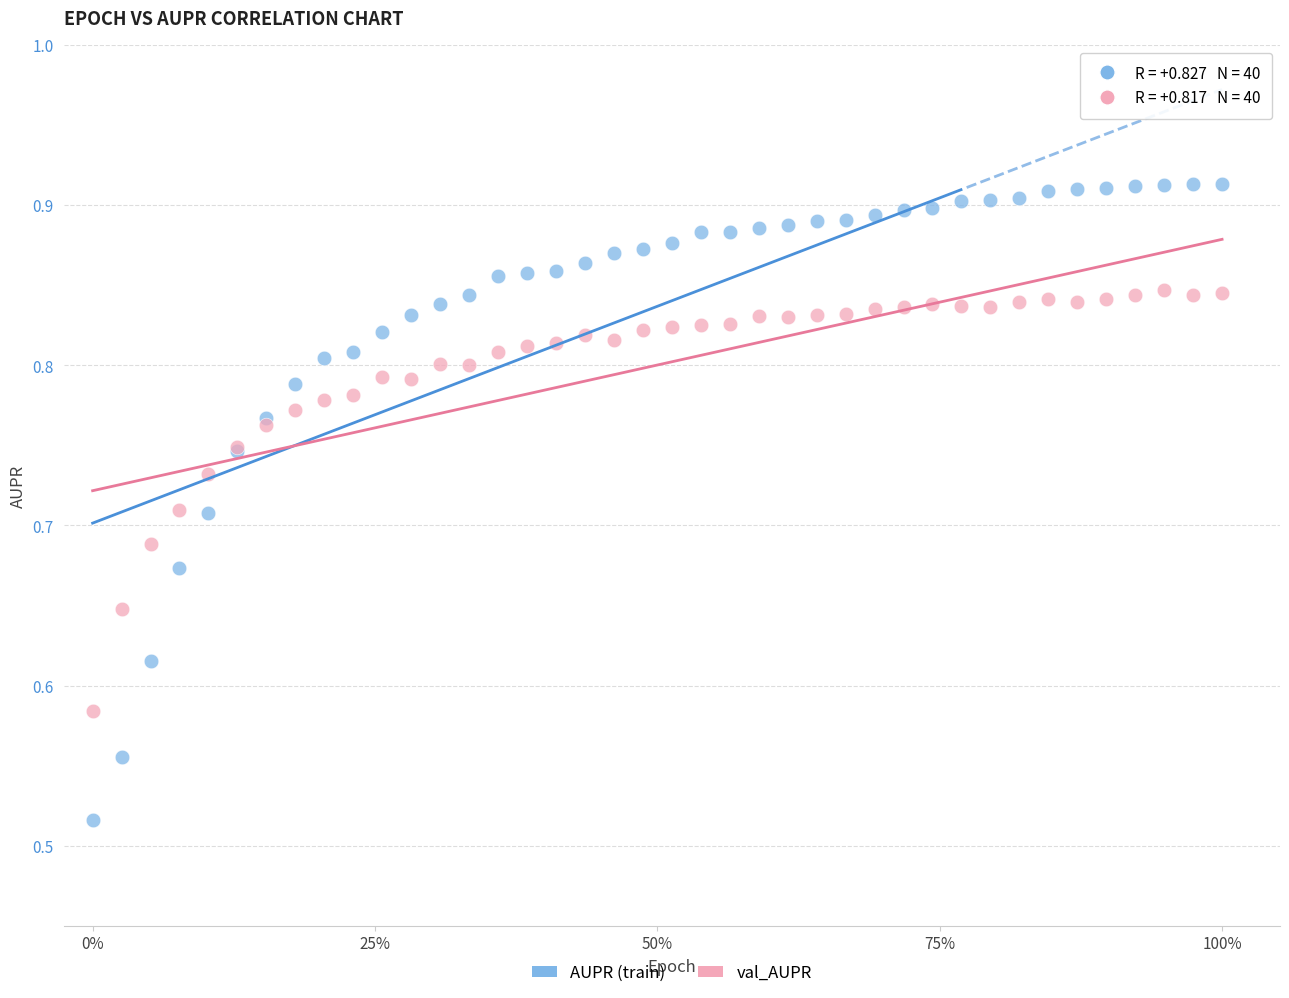

Which series has the widest spread of Y values?

AUPR (train)